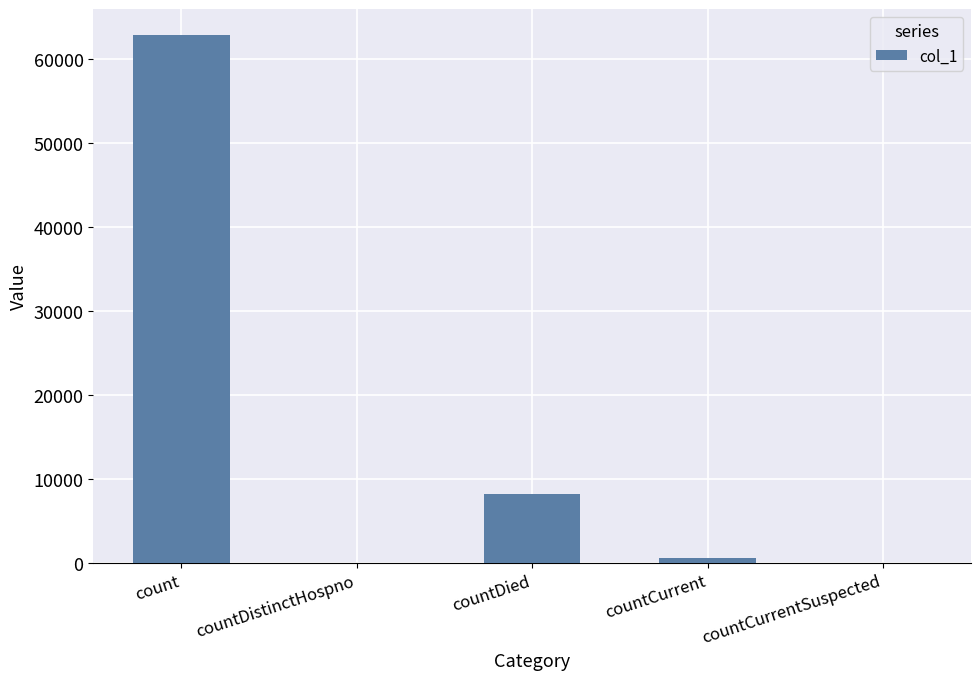

What is the change in value from count to countDied?

-54599